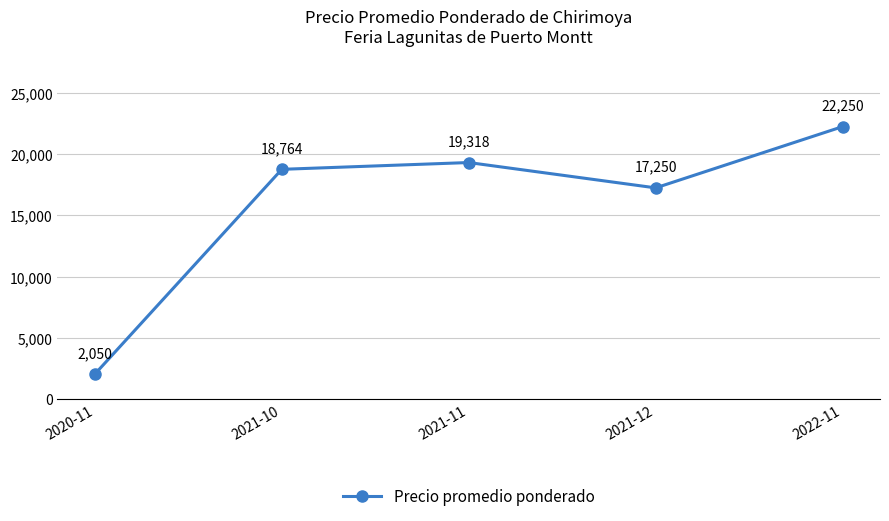

What is the value of the 3rd point from the left?

19318